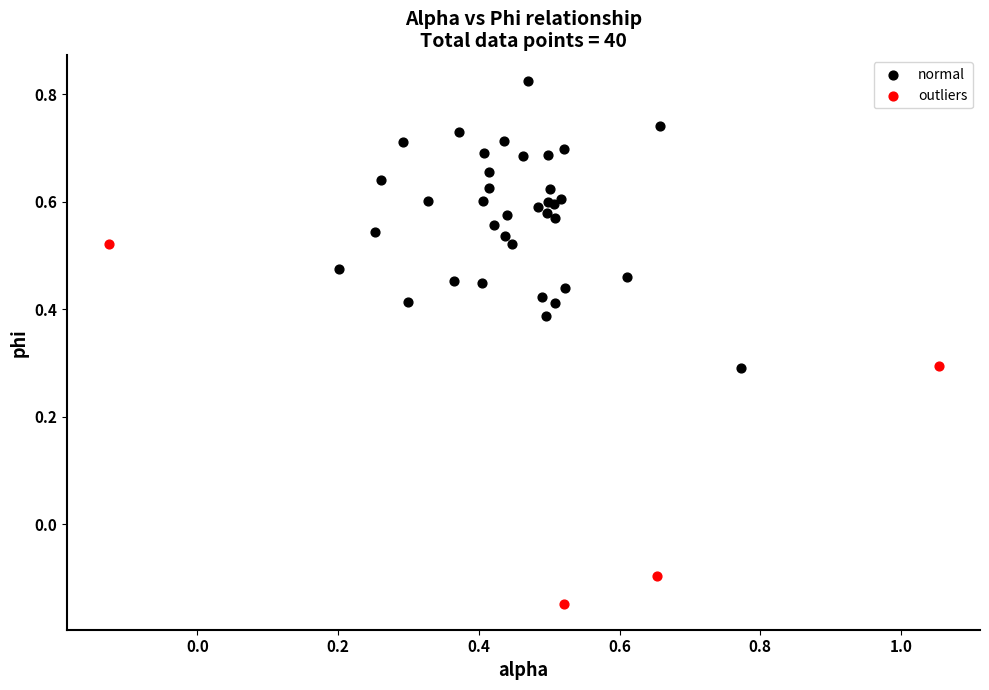

Which series contains the lowest Y value?

outliers